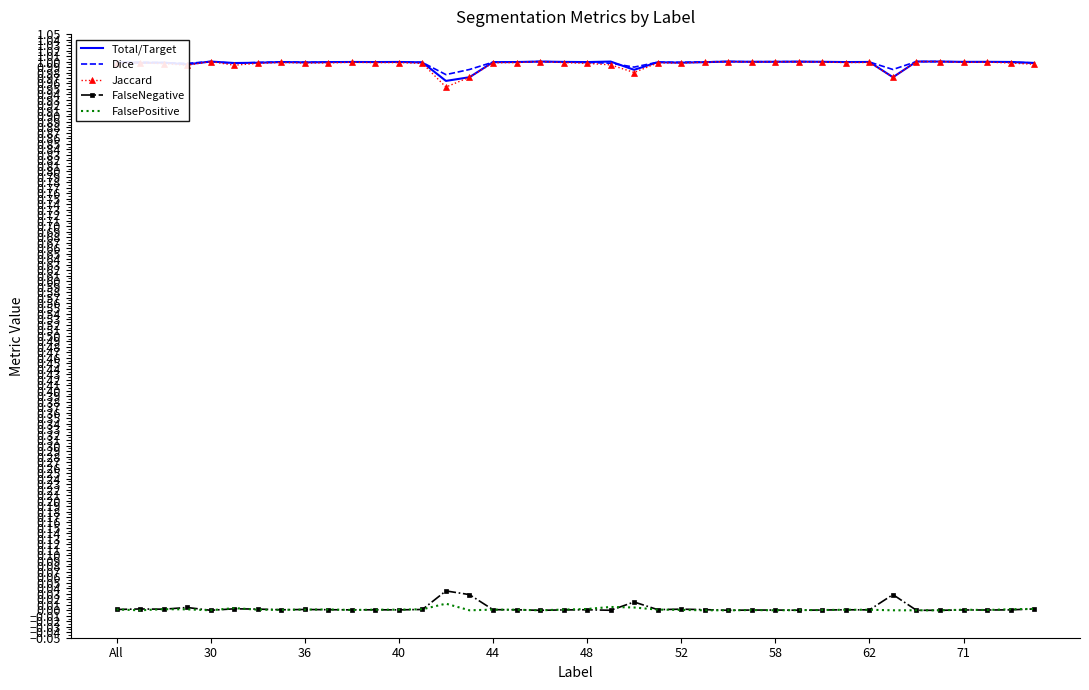

True or false: Jaccard and FalsePositive intersect in this chart.

False